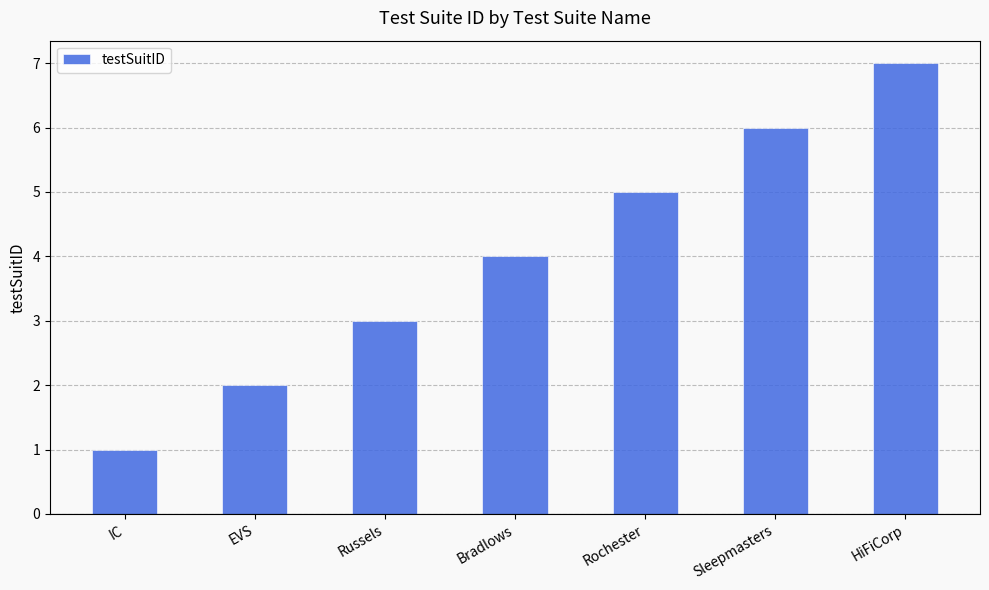

True or false: the data shows 2 at IC.

False